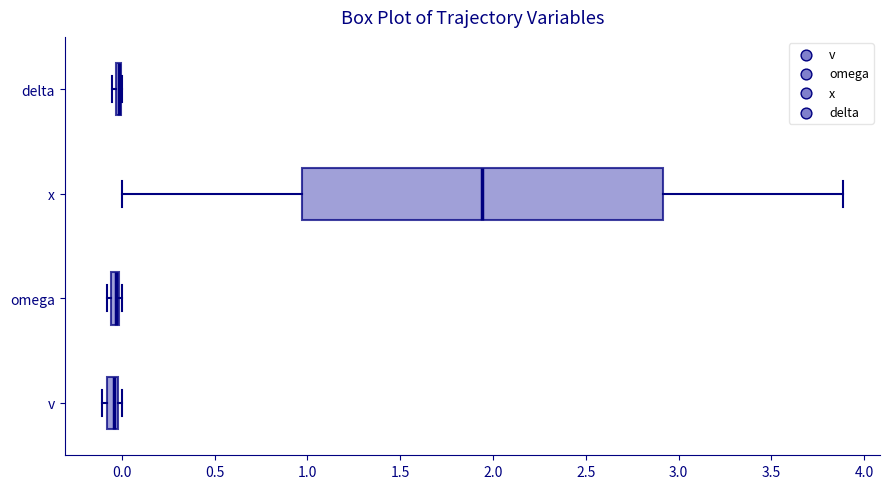

Which box is the widest, from its left edge to its right edge?

x